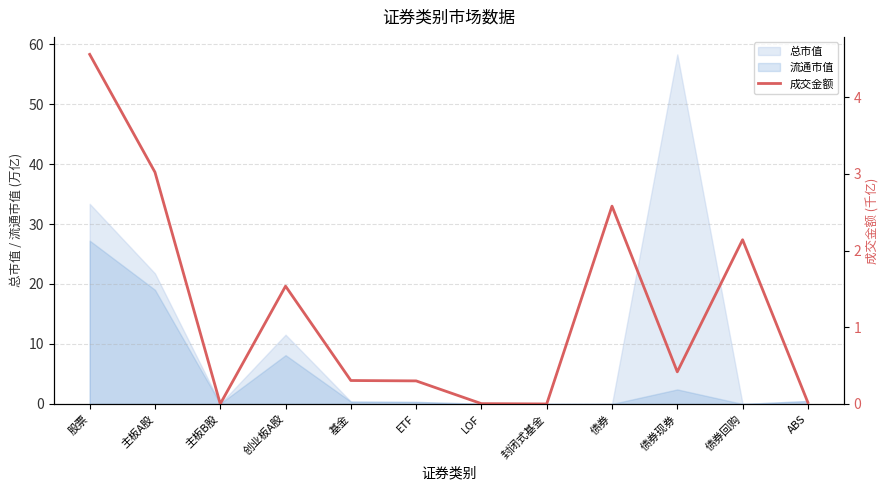

What is the sum of all values?

14.9